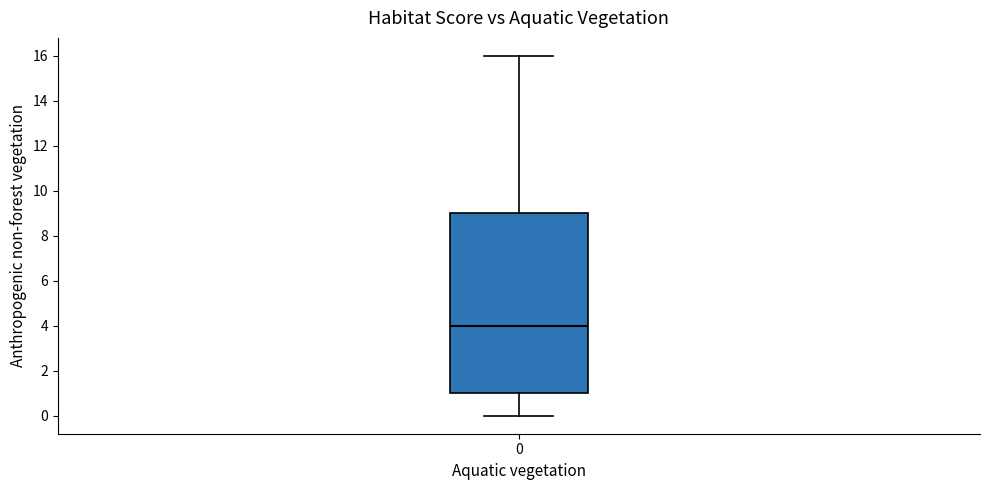

Transcribe this box plot: give where the median line is, the range the box spans, and where the two whiskers end, as read against the y-axis. The values are not printed on the chart, so give them approximately, as read against the axis.

median 4, box 1 to 9, whiskers 0 to 16